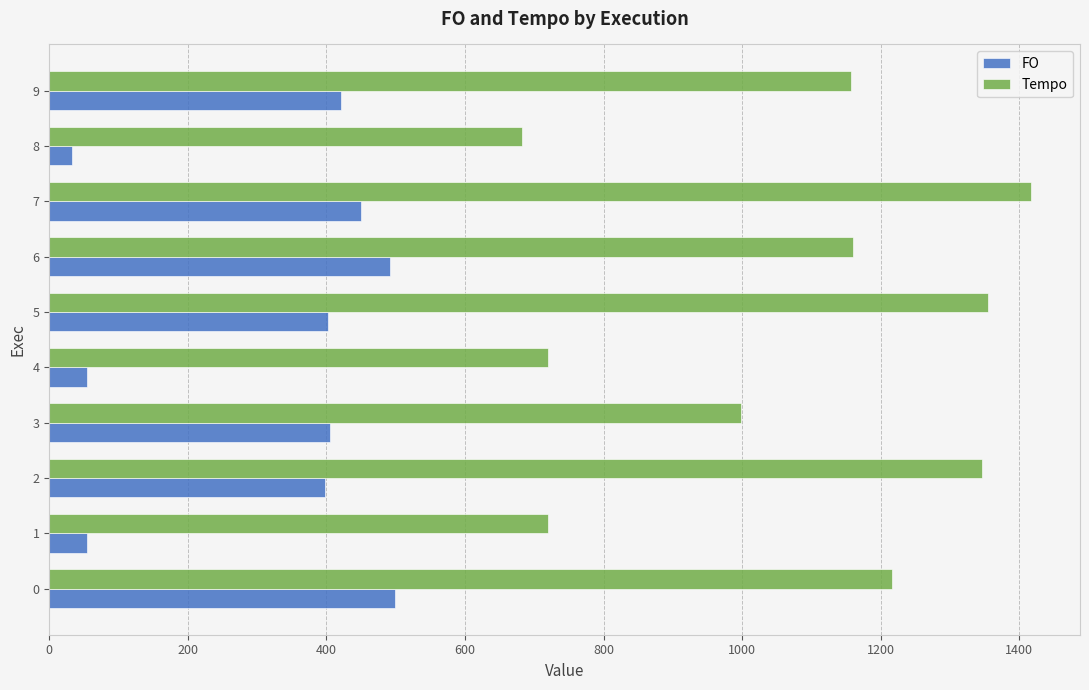

The value of Tempo at 0 is 1216.8. True or false?

True